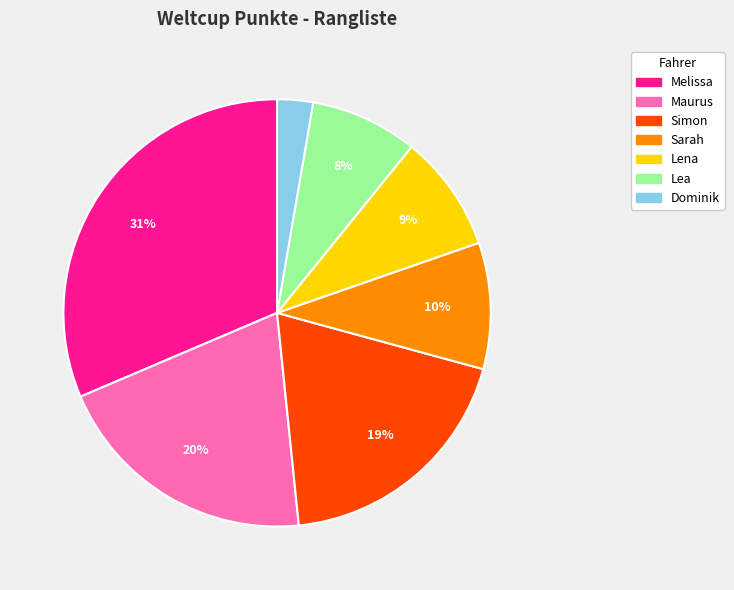

To the nearest percent, what is the average slice percentage?

14%